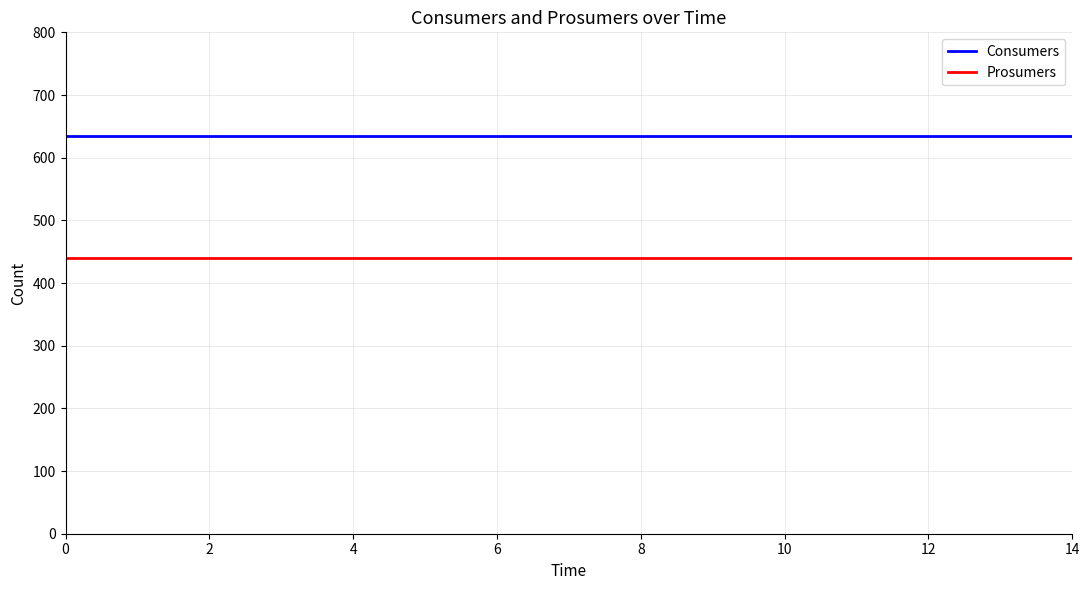

List the series in order of their overall mean, highest first.

Consumers, Prosumers